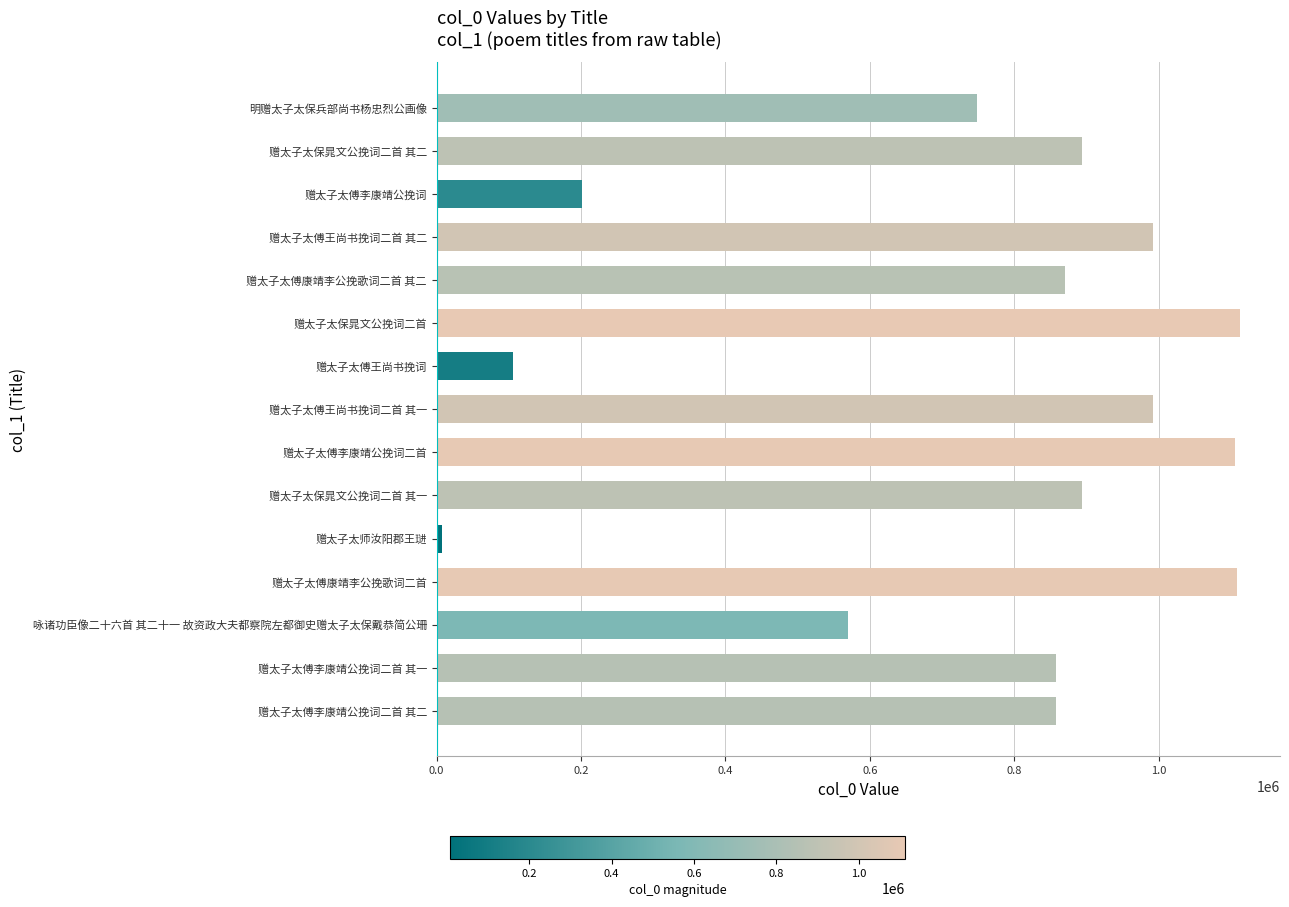

What is the difference between the maximum and minimum values?

1104816